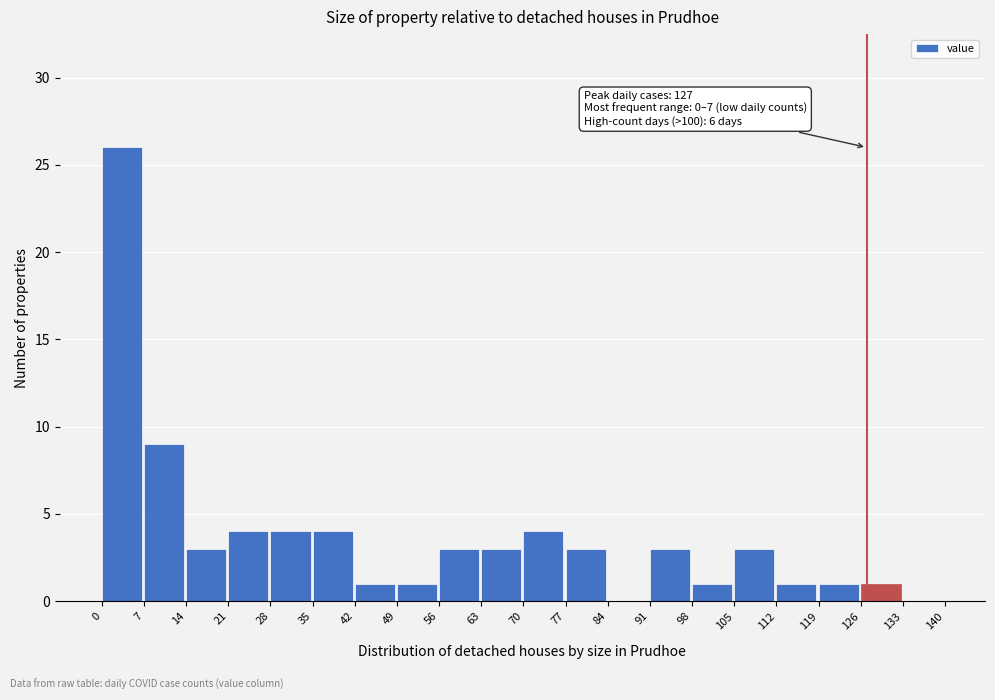

Over which range of the x-axis is the bar tallest?

0 to 7